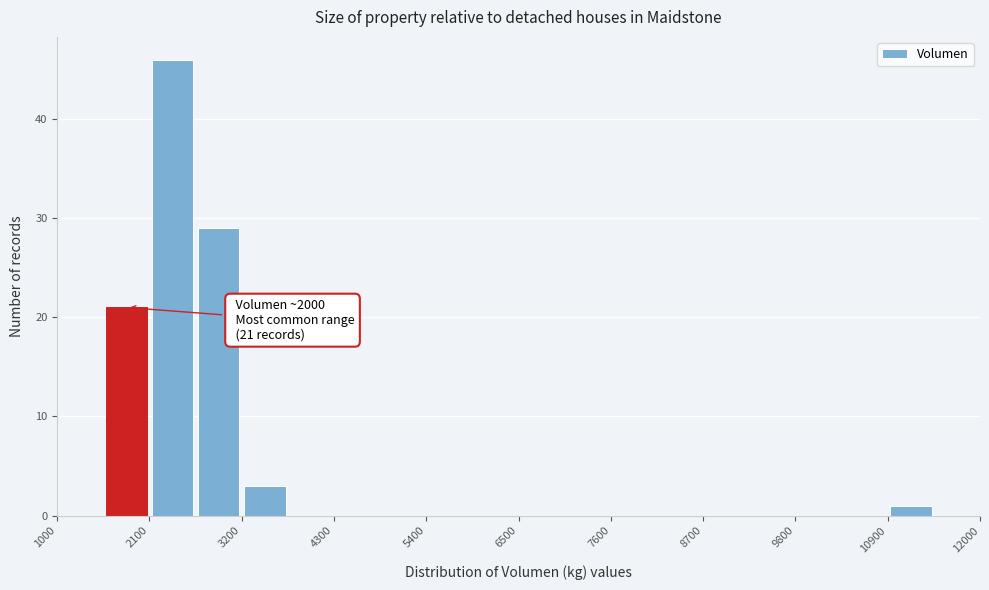

Around what value on the x-axis is the tallest bar? Give the approximate position of its centre, as read against the axis.

2400